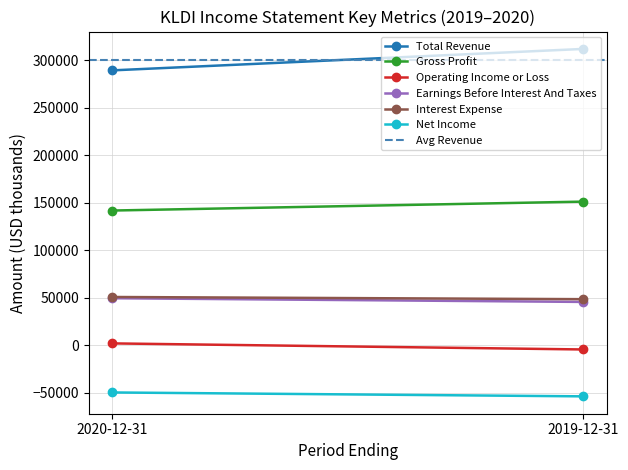

Which series has the largest range (max minus min)?

Total Revenue